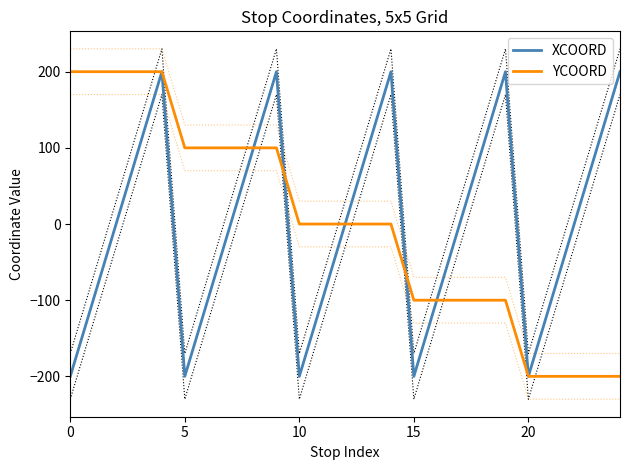

What is the sum of the XCOORD values at 11 and 6?

-200